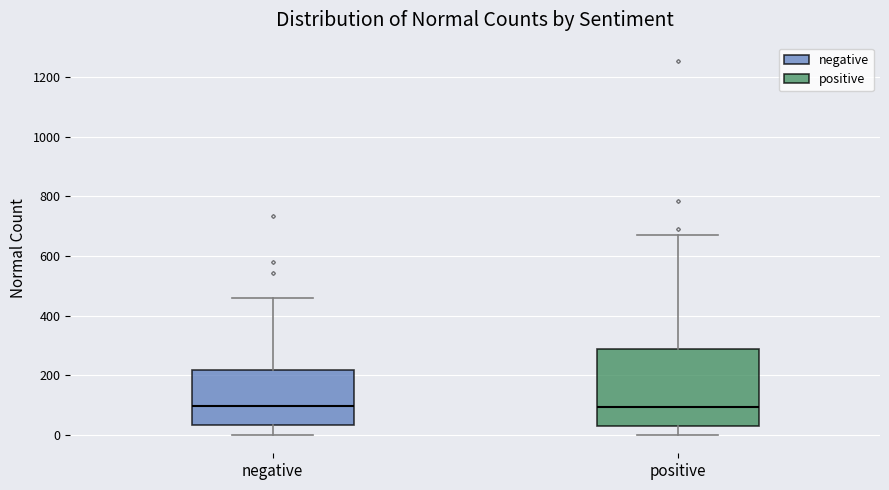

Where does the median line of the box for negative sit on the y-axis? The values are not printed on the chart, so give them approximately, as read against the axis.

100